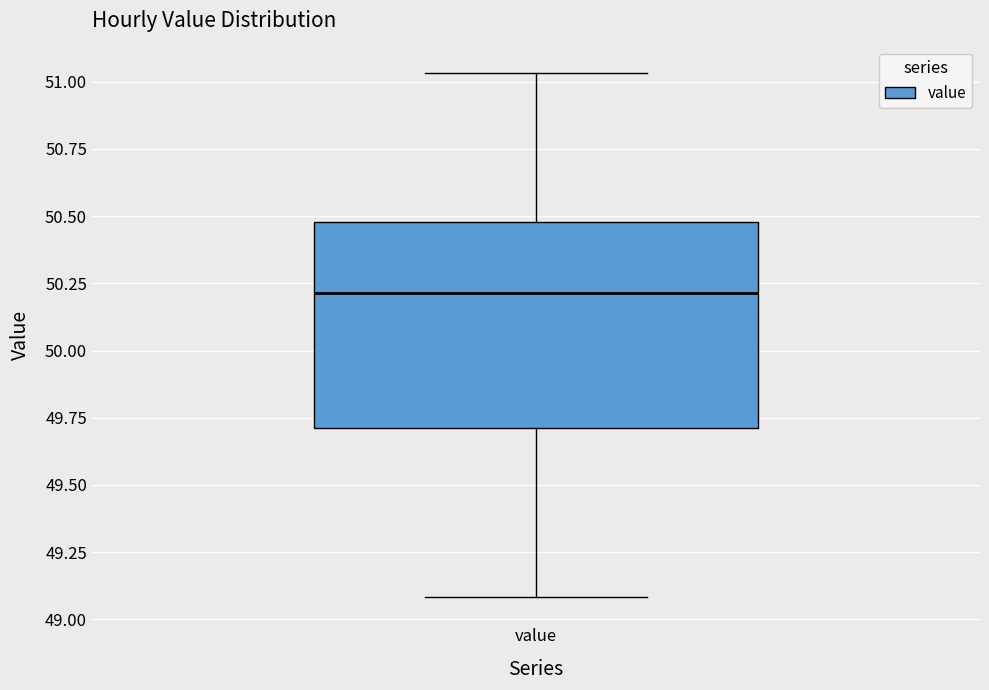

Transcribe this box plot: give where the median line is, the range the box spans, and where the two whiskers end, as read against the y-axis. The values are not printed on the chart, so give them approximately, as read against the axis.

median 50.20, box 49.70 to 50.50, whiskers 49.10 to 51.05